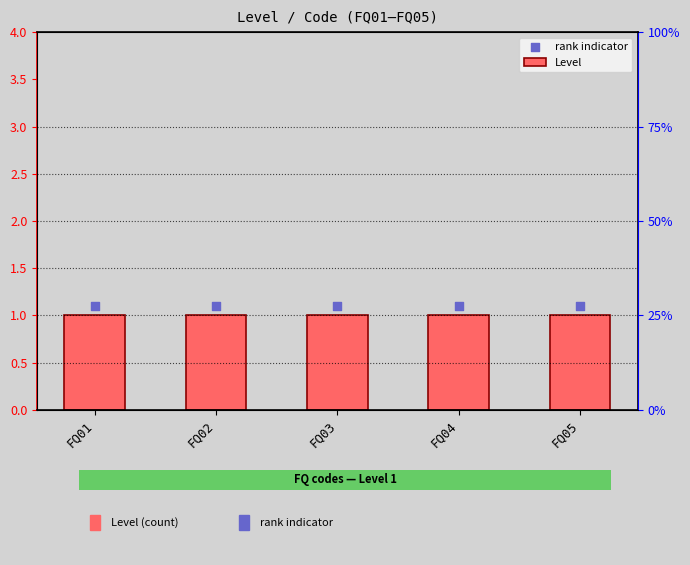

What is the total value across all series at FQ04?

2.1